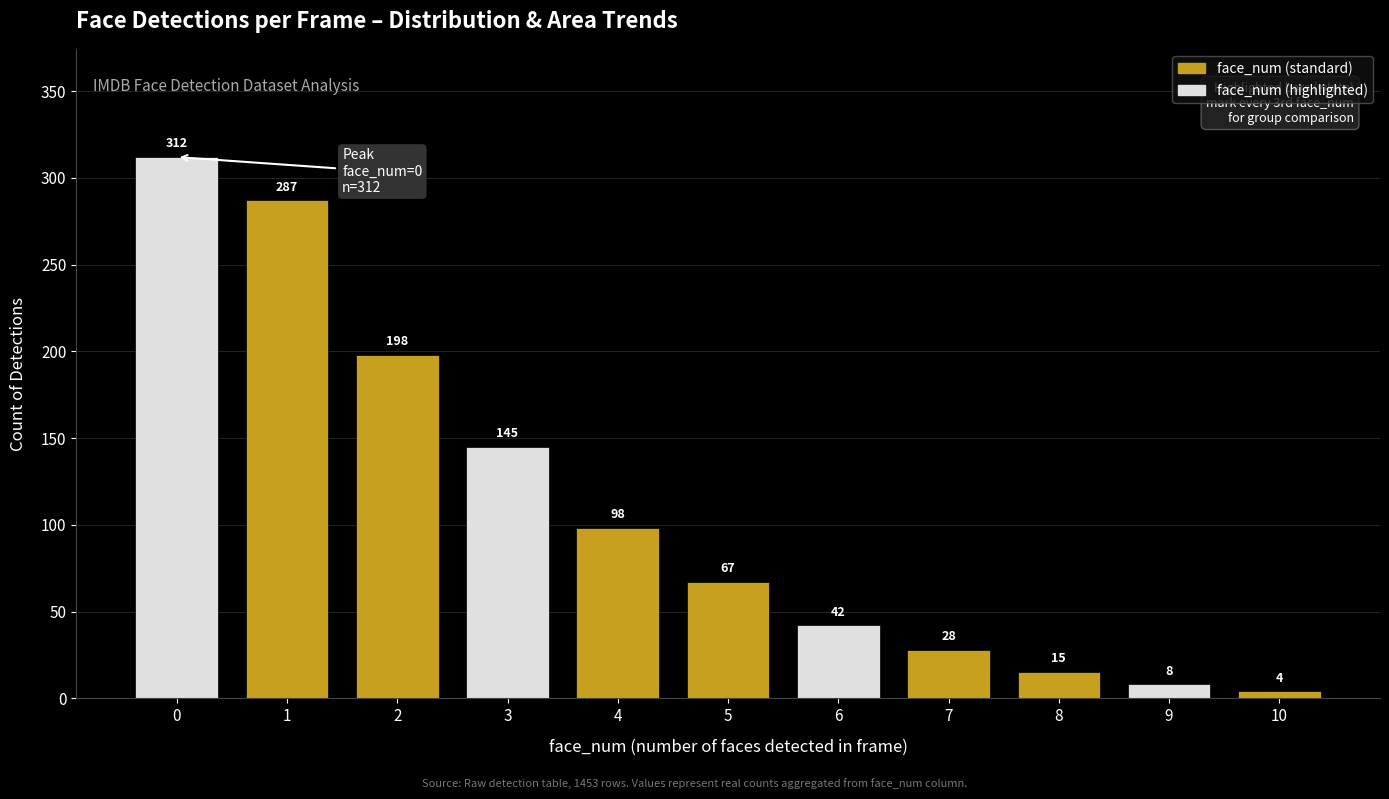

Rank the categories by value from highest to lowest.

0, 1, 2, 3, 4, 5, 6, 7, 8, 9, 10